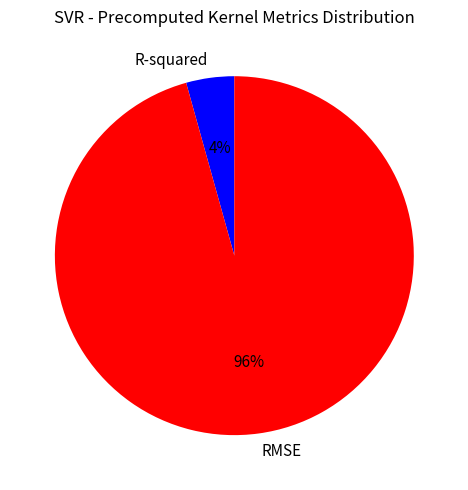

To the nearest percent, what portion does R-squared represent?

4%